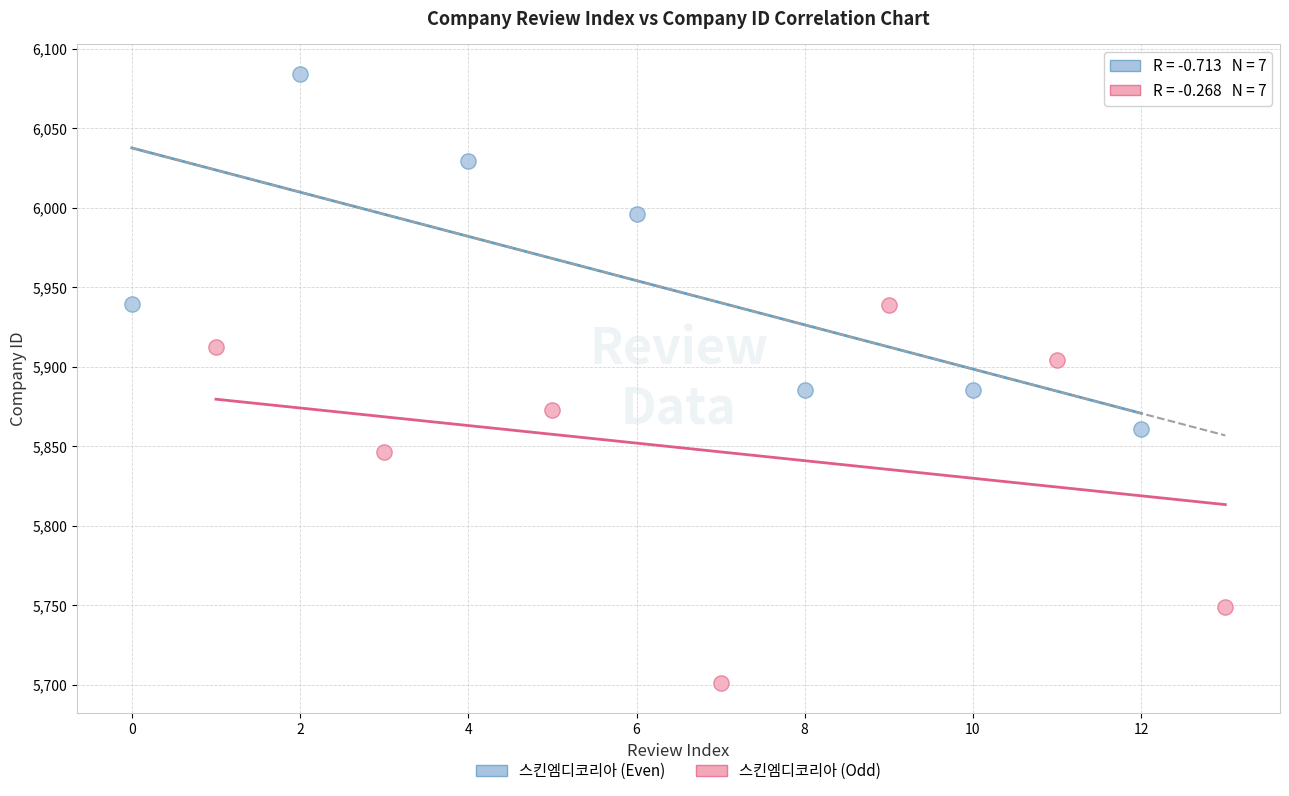

Which series contains the lowest Y value?

스킨엠디코리아 (Odd)